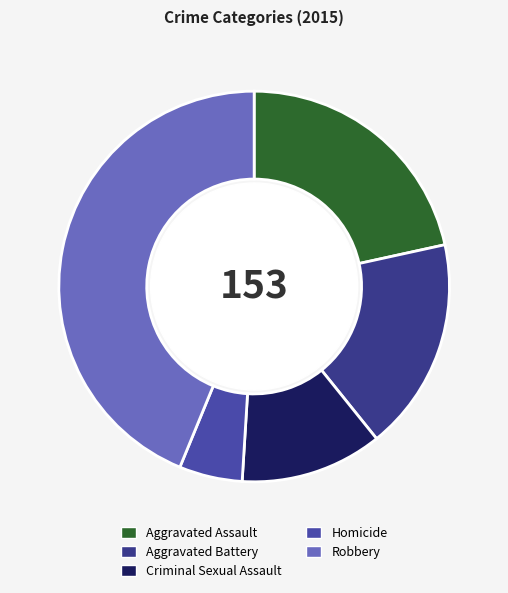

The Homicide slice represents 5% of the pie. True or false?

True